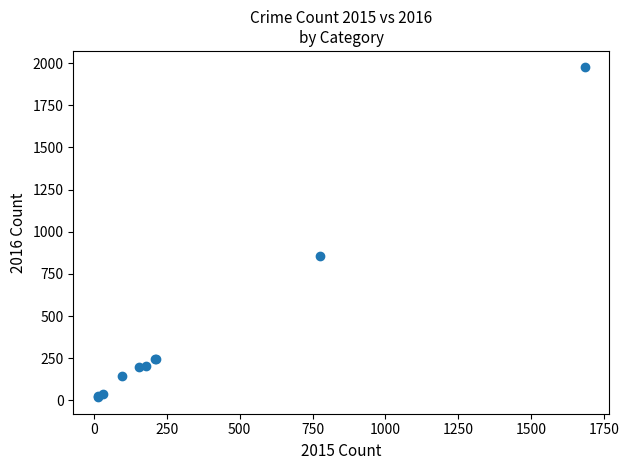

What Y value in the scatter plot is closest to 996?

858